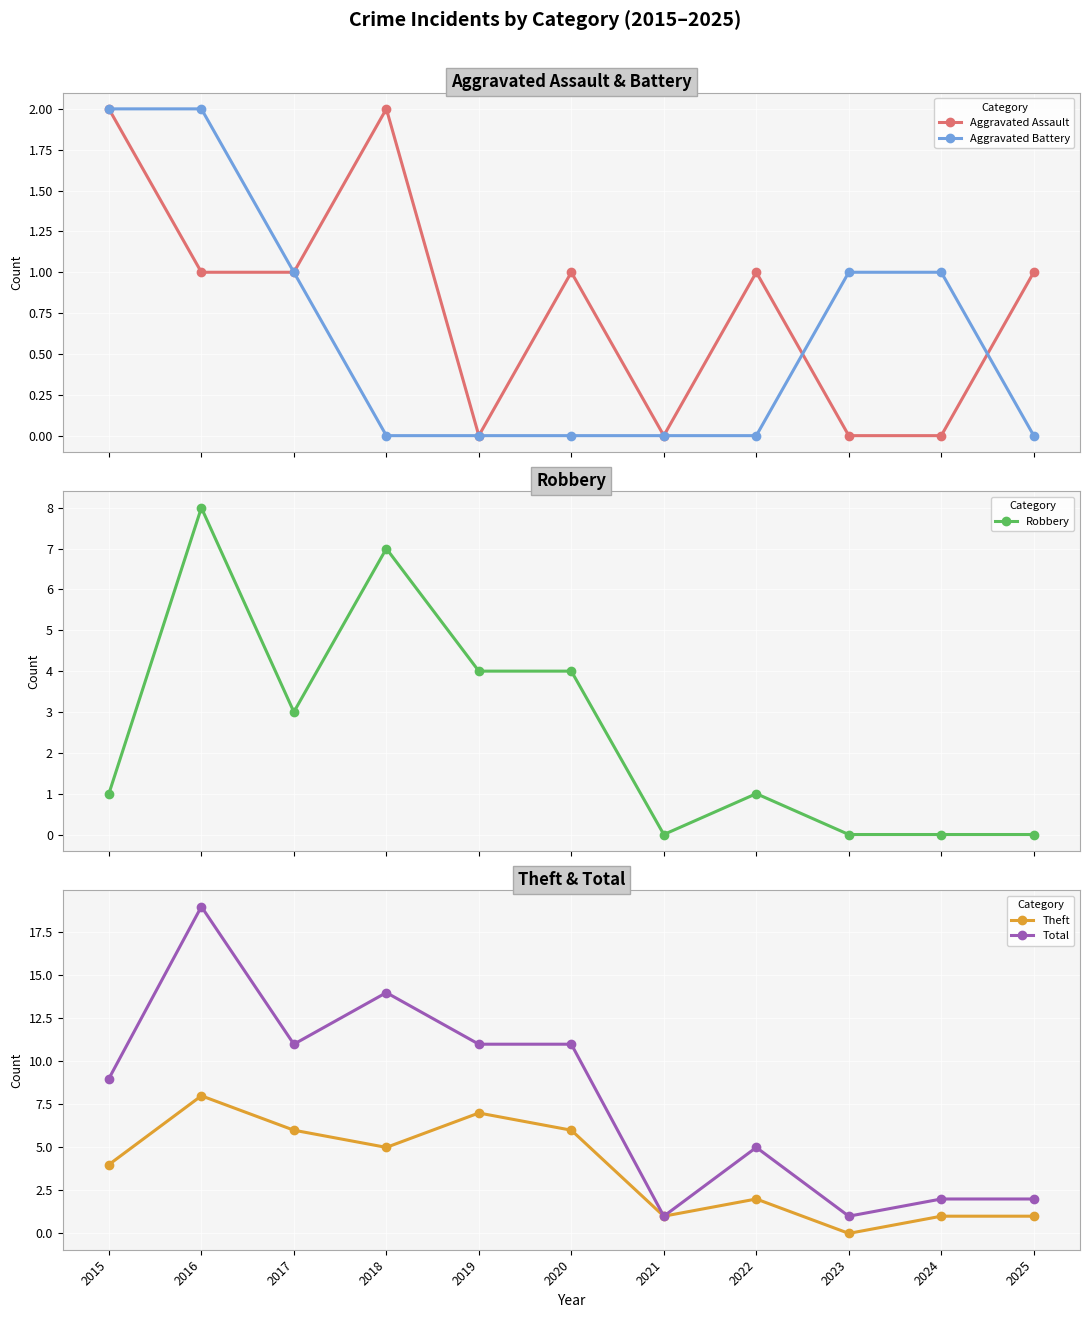

Is it true that Robbery equals 3 at 2017?

True